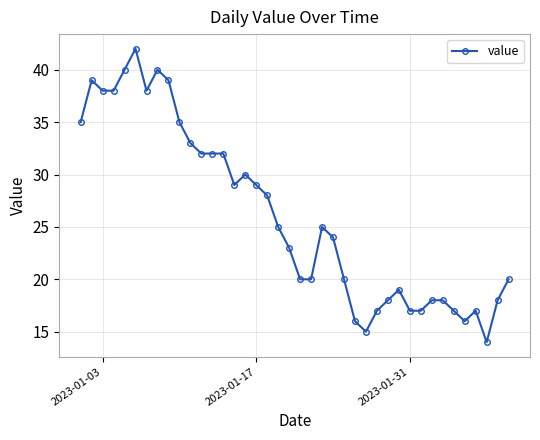

What is the value of the 31st point from the left?

17